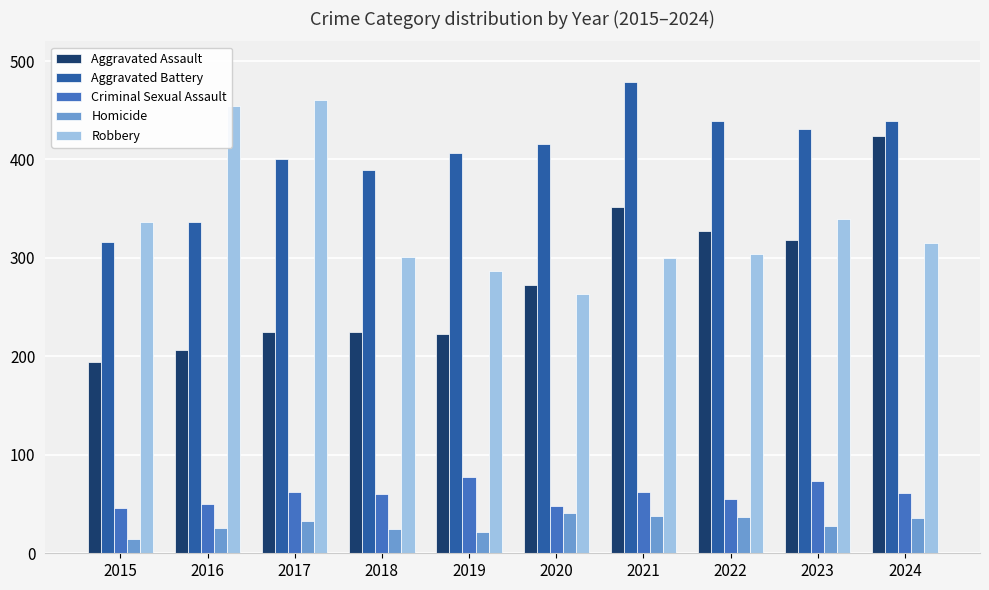

What is the smallest value displayed?

15